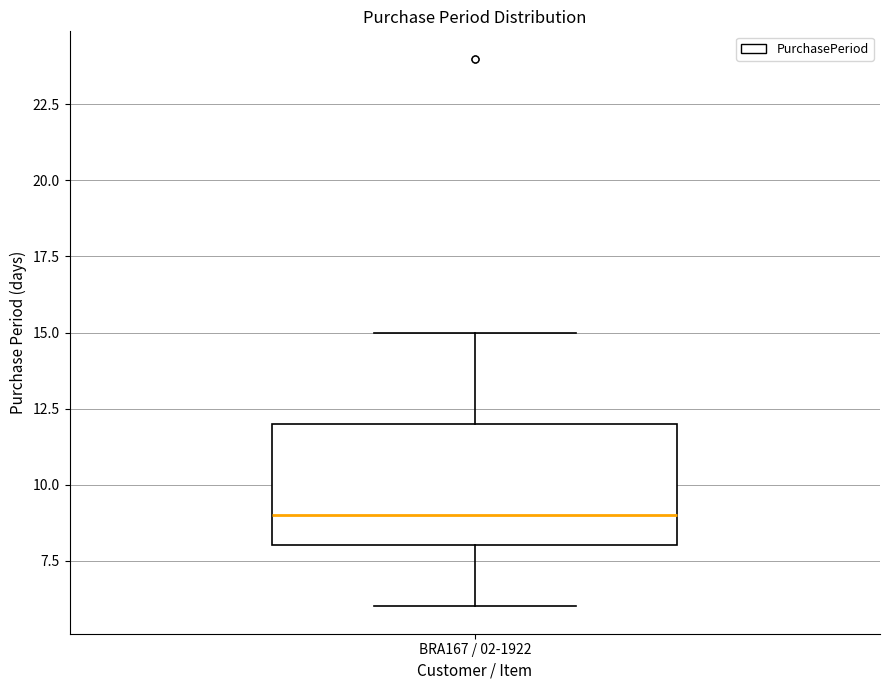

Where does the median line of the box for BRA167 / 02-1922 sit on the y-axis? The values are not printed on the chart, so give them approximately, as read against the axis.

9